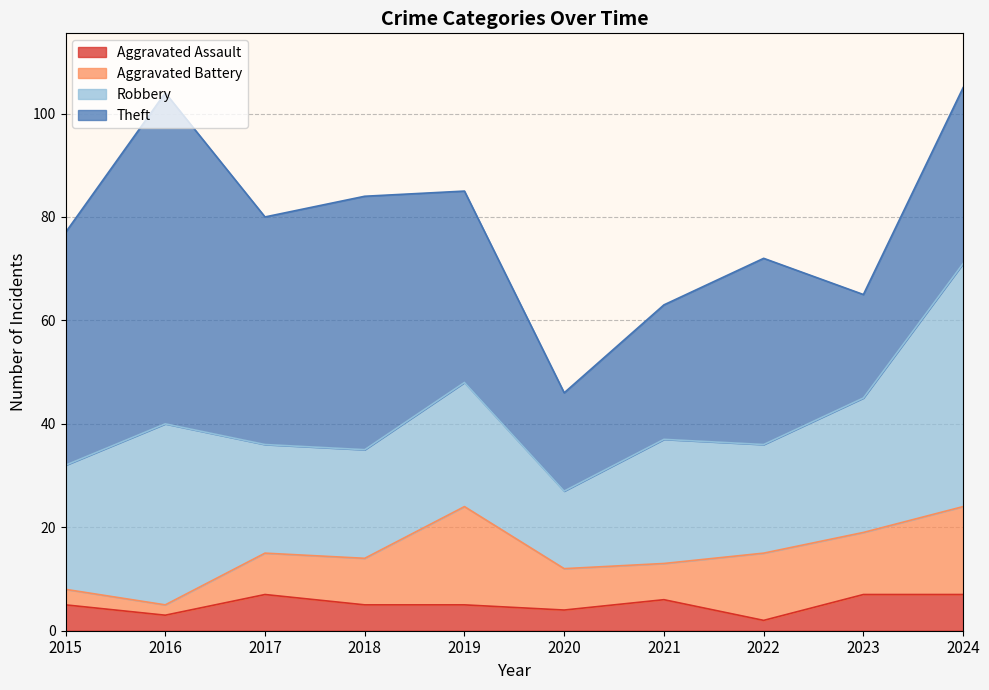

True or false: Theft and Aggravated Battery cross at least once.

False